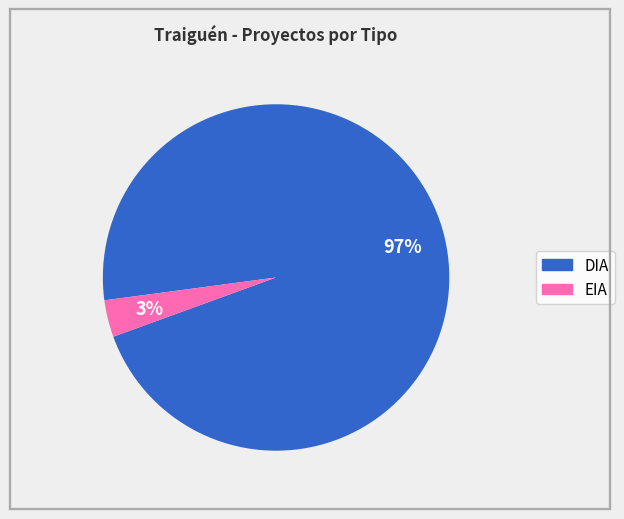

Is it true that EIA is 13% of the pie?

False